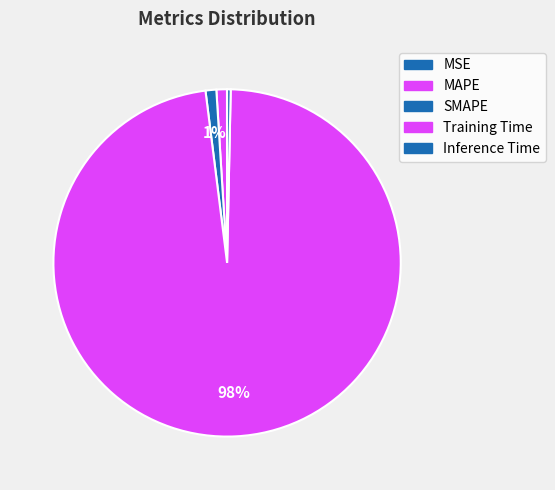

The MSE slice represents 0% of the pie. True or false?

True